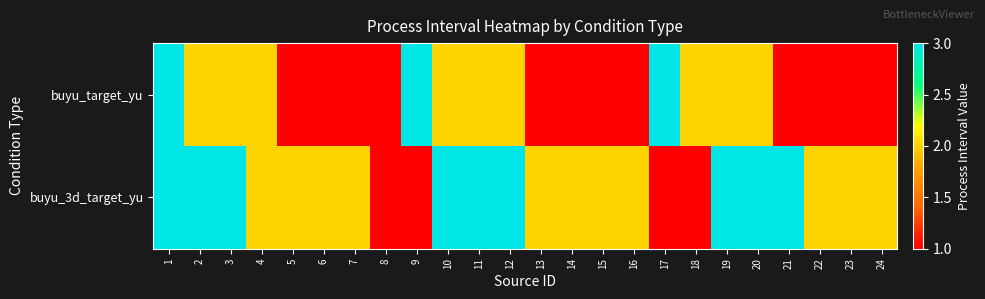

At how many categories does at least one series exceed 1?

23